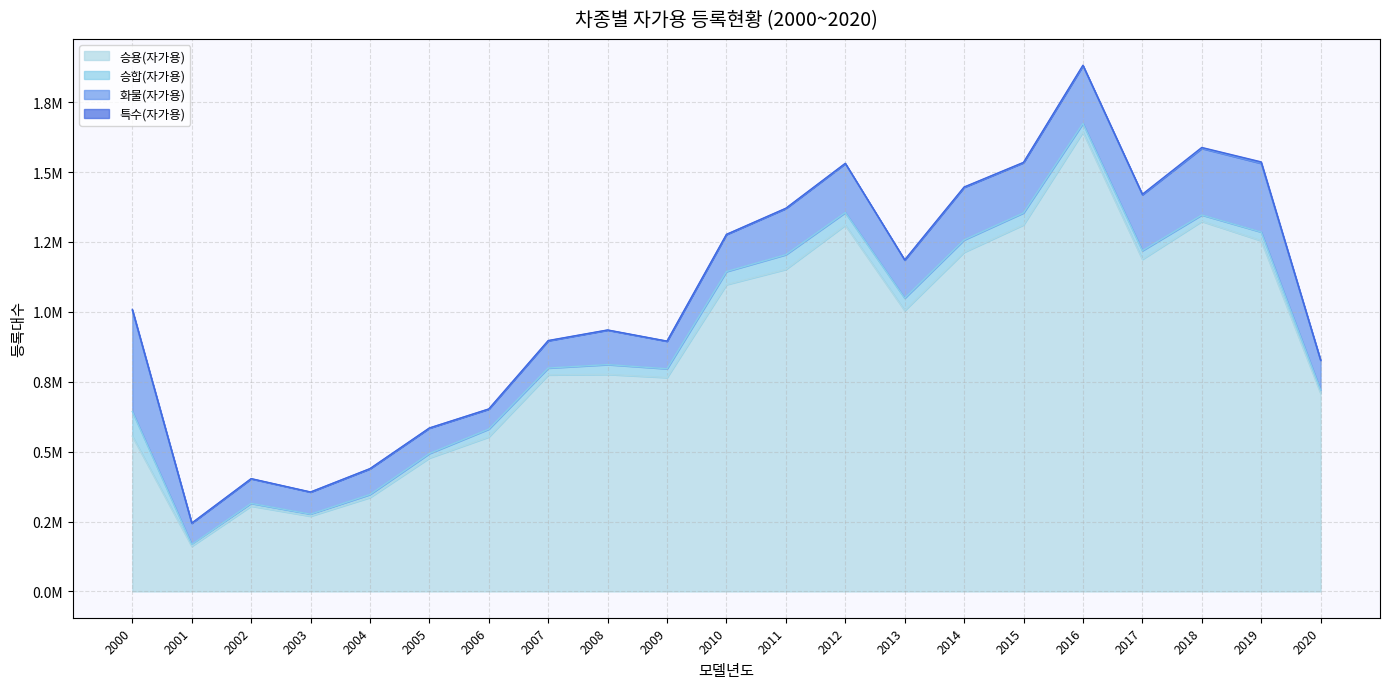

Which series has the largest total across all categories?

승용(자가용)